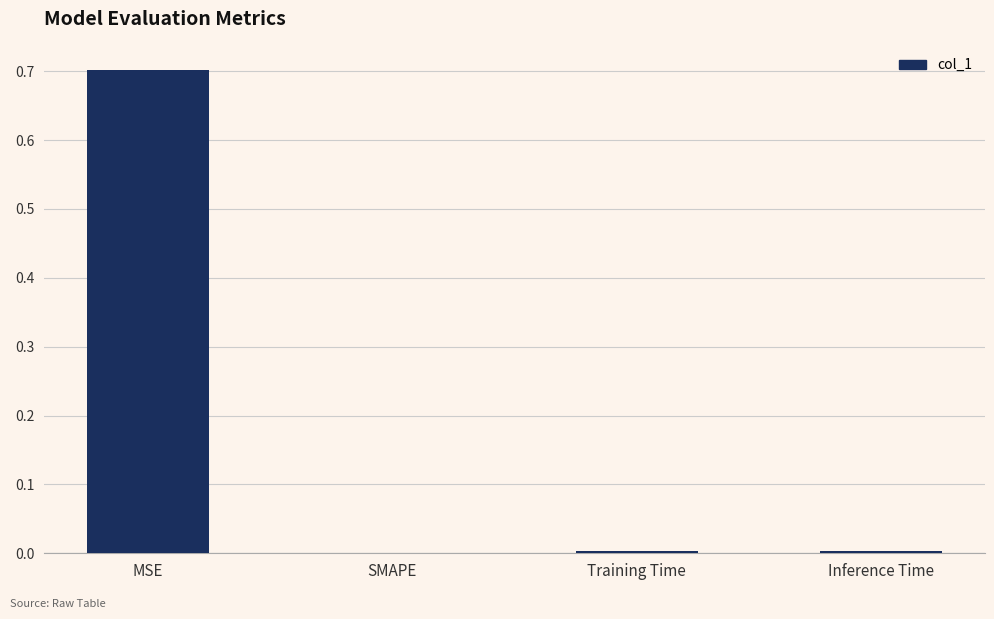

True or false: the data shows 0.0 at Training Time.

True